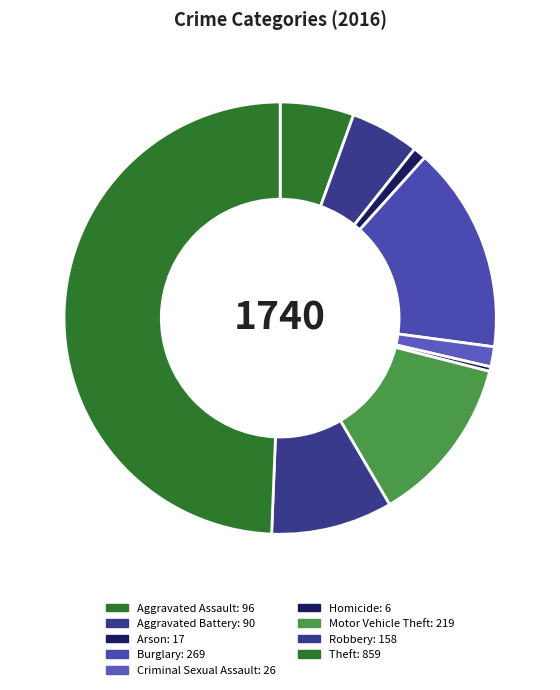

How many slices are in this pie chart?

9